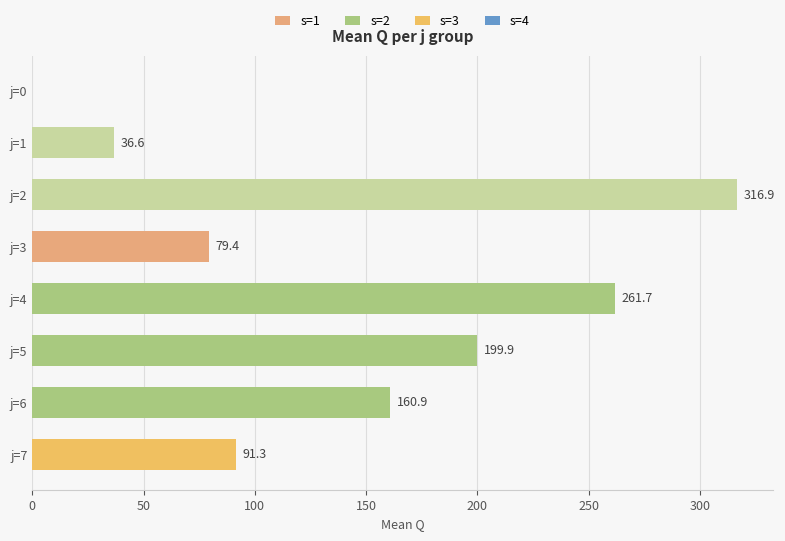

Which has a higher value, j=7 or j=0?

j=7